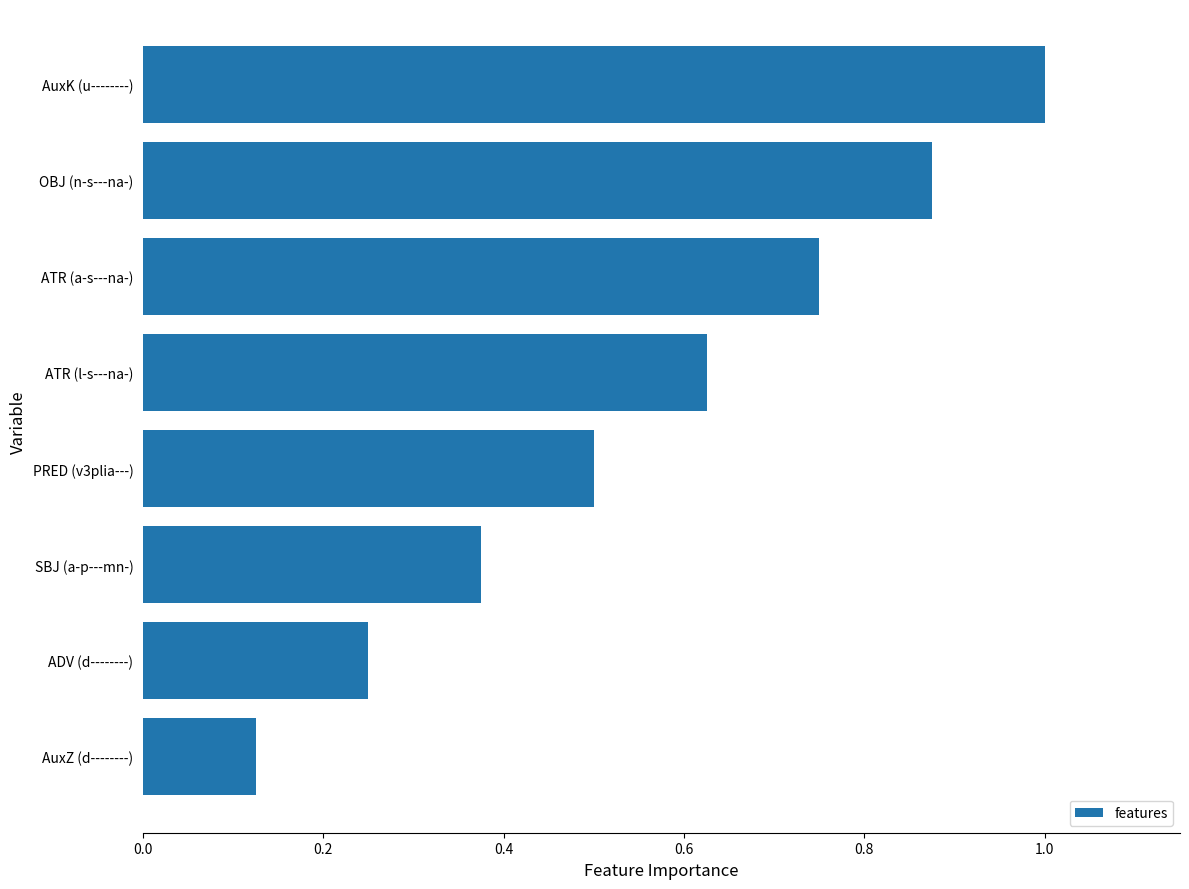

List the labels in order of value, largest first.

AuxK (u--------), OBJ (n-s---na-), ATR (a-s---na-), ATR (l-s---na-), PRED (v3plia---), SBJ (a-p---mn-), ADV (d--------), AuxZ (d--------)